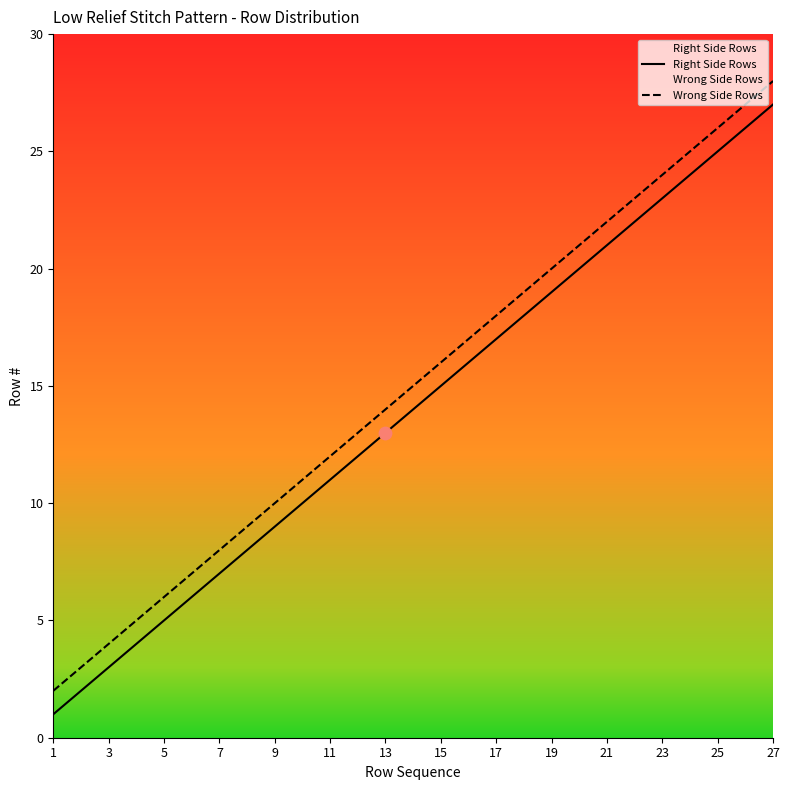

At how many categories does at least one series exceed 19?

5